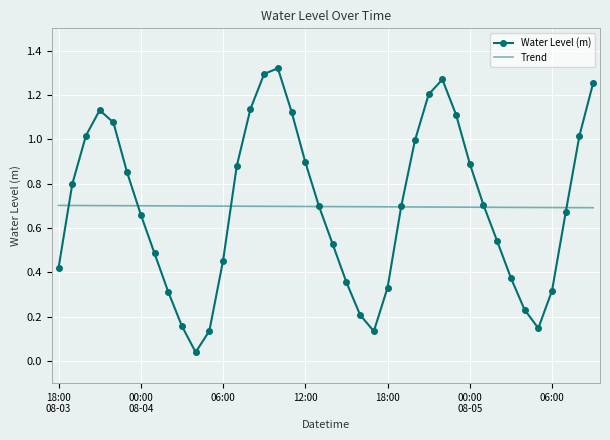

Which series has the widest spread of values?

Water Level (m)